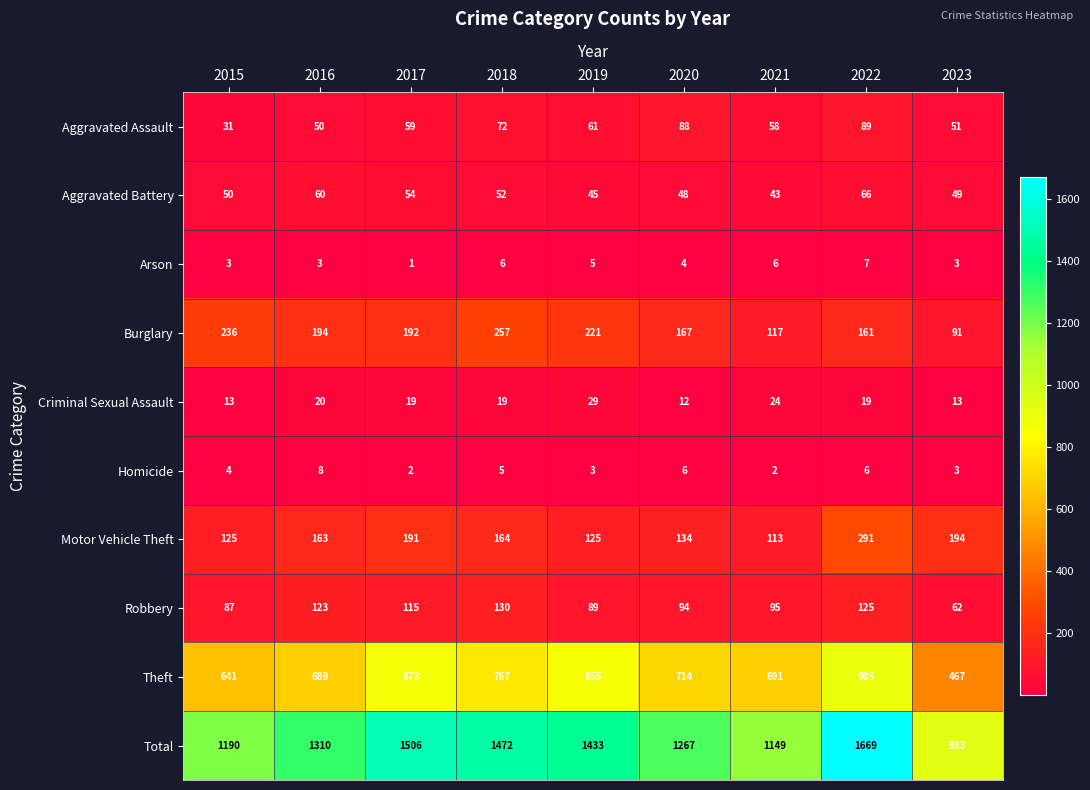

What is the greatest value displayed?

1669